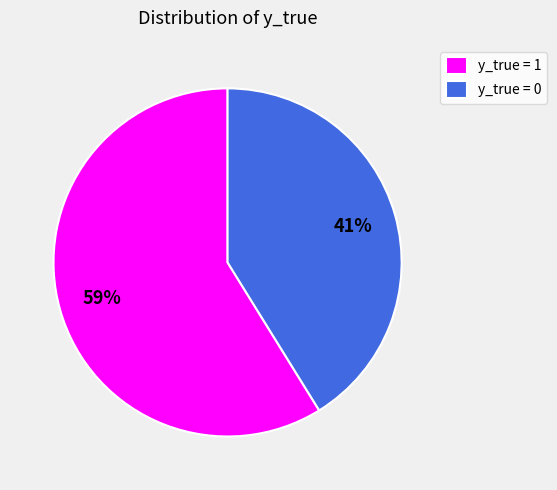

What percentage is the y_true = 0 slice, to the nearest percent?

41%